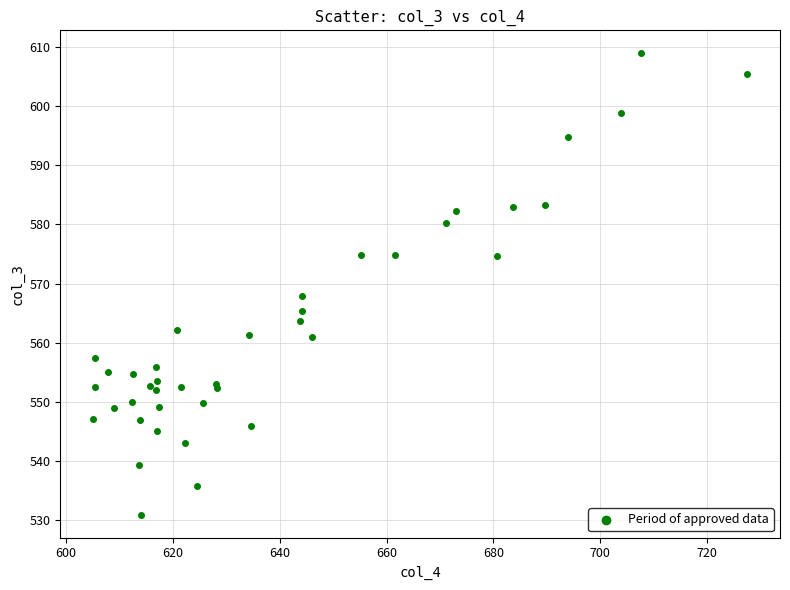

What Y value in the scatter plot is closest to 569?

567.9